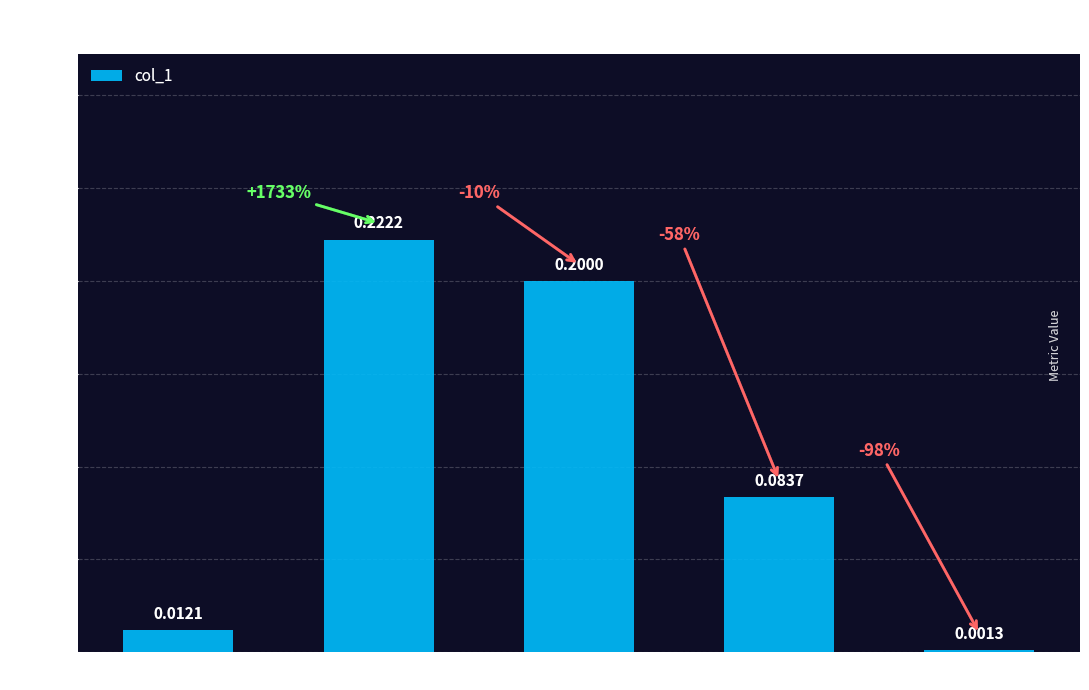

At which category does the chart reach its peak across all series?

MAPE